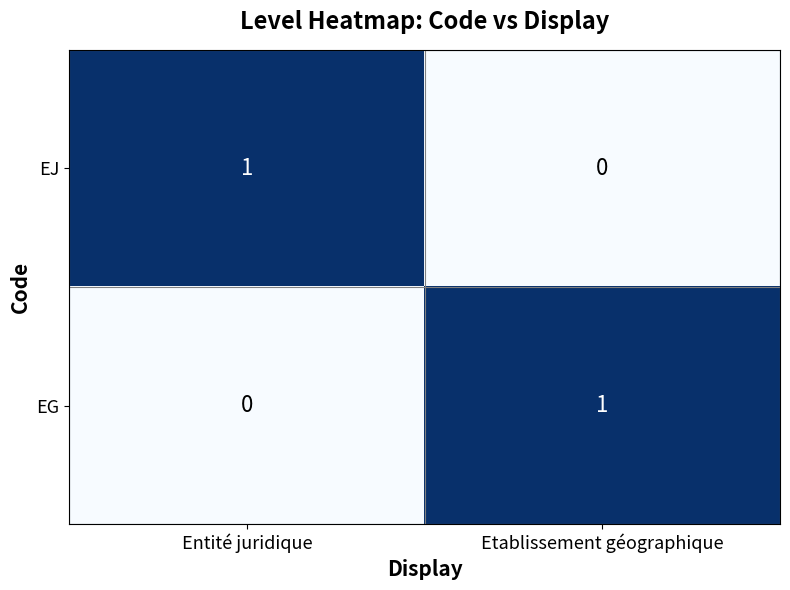

Rank the series at Entité juridique from lowest to highest value.

EG, EJ